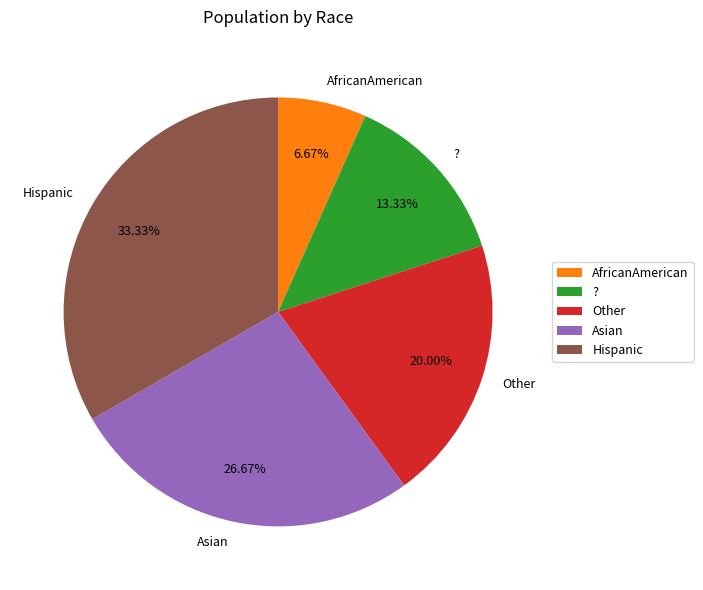

Which category has the biggest portion of the pie?

Hispanic